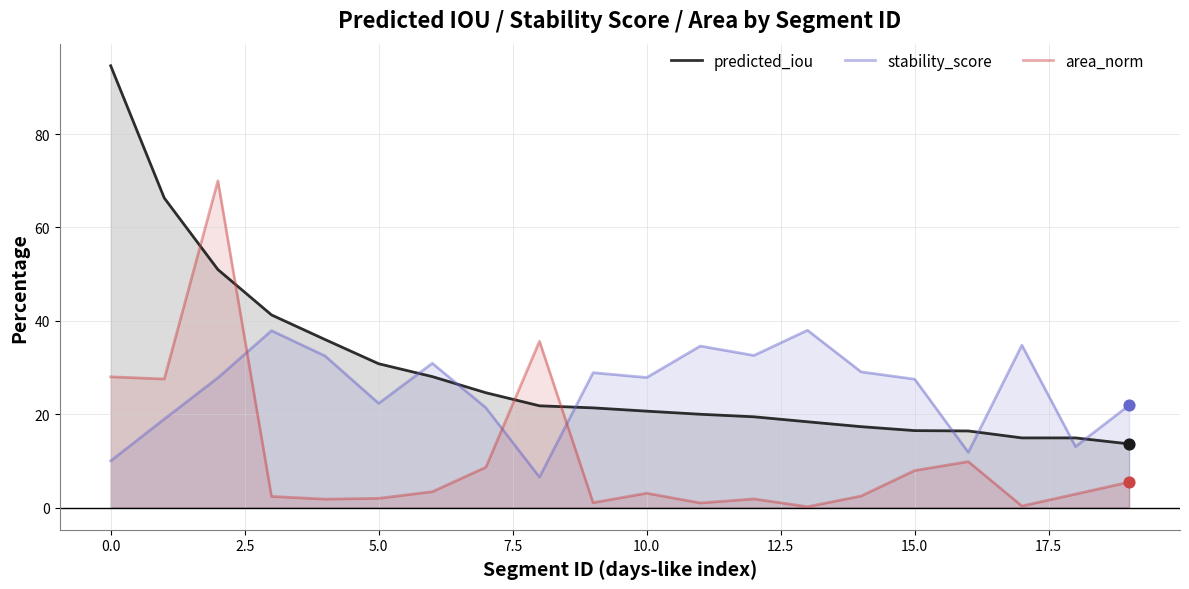

What is the greatest value displayed?

94.6